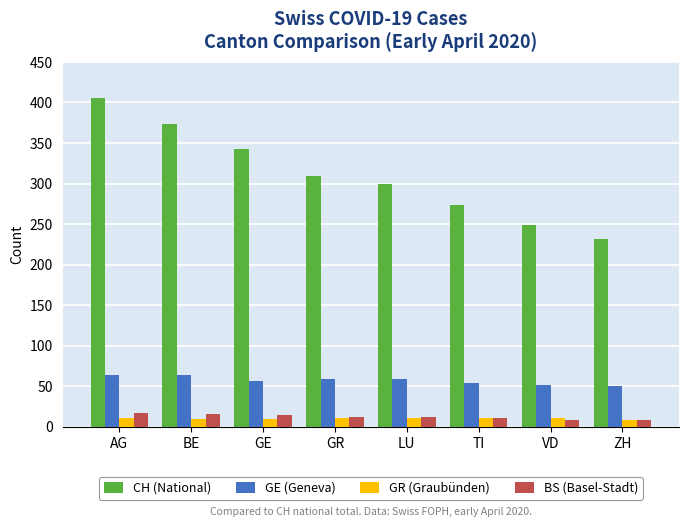

Count the number of data series in this chart.

4